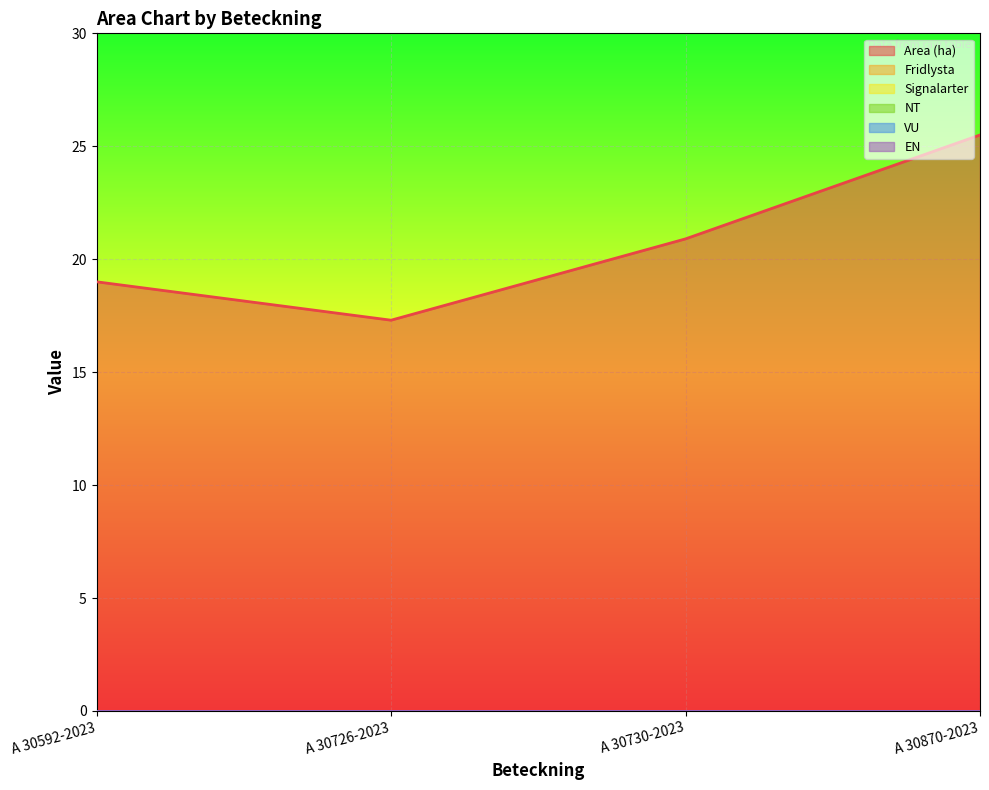

What is the difference between the highest and lowest values at A 30870-2023?

25.5